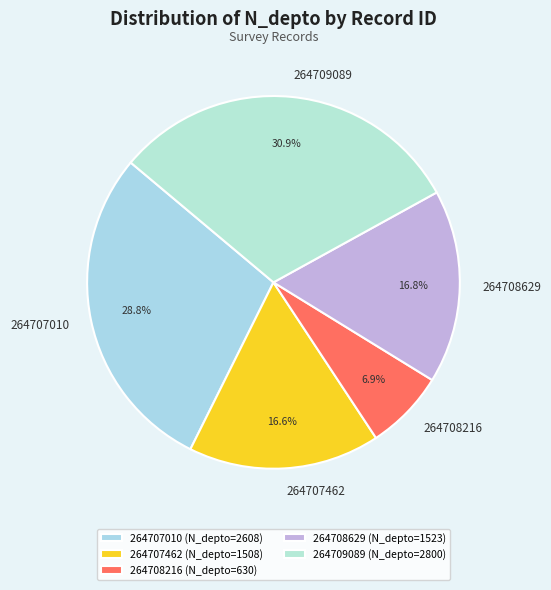

What portion of the pie excludes 264707010?

71.2%